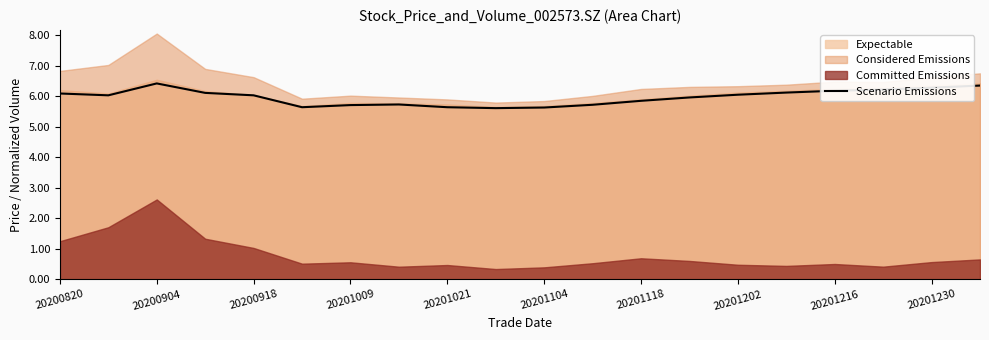

The value of Scenario Emissions at 20201009 is 3.8. True or false?

False